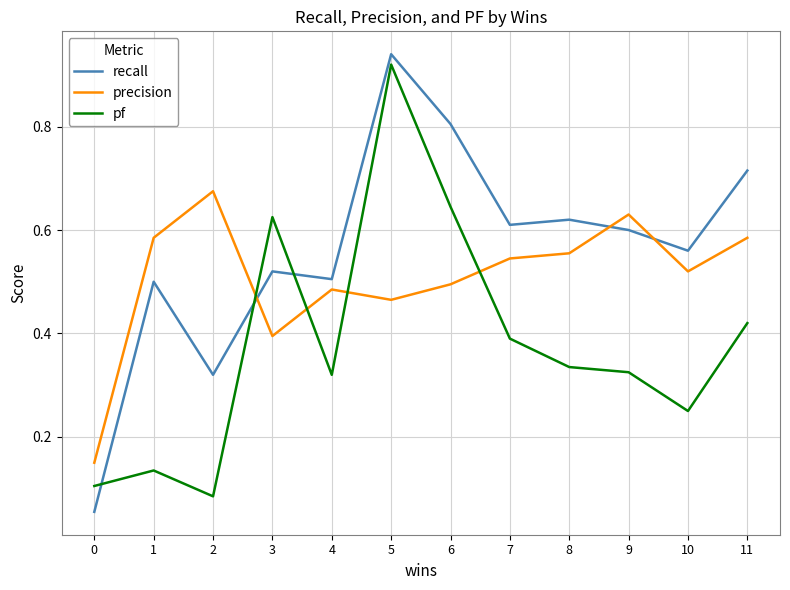

True or false: recall and pf intersect in this chart.

True